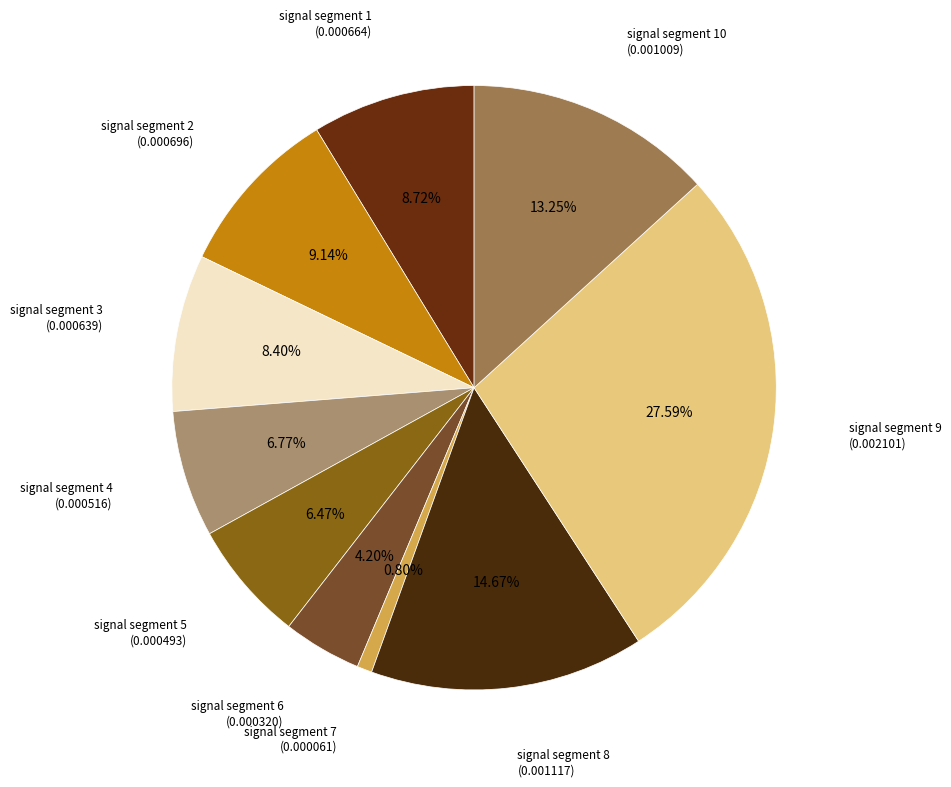

How many segments does this pie chart have?

10